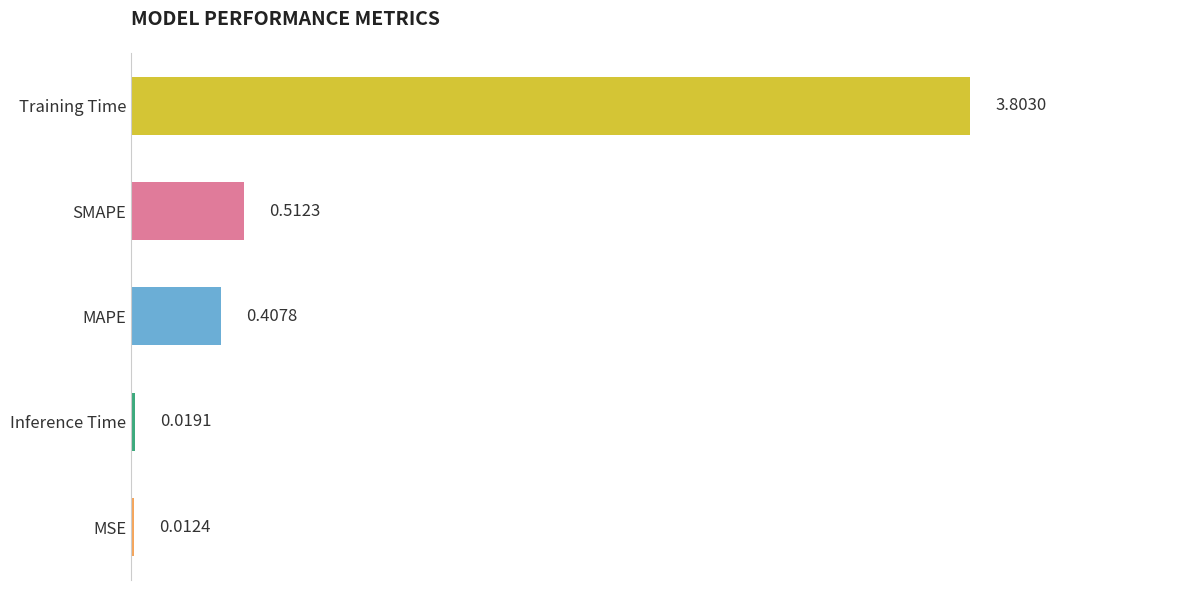

Which label corresponds to the largest value in the chart?

Training Time